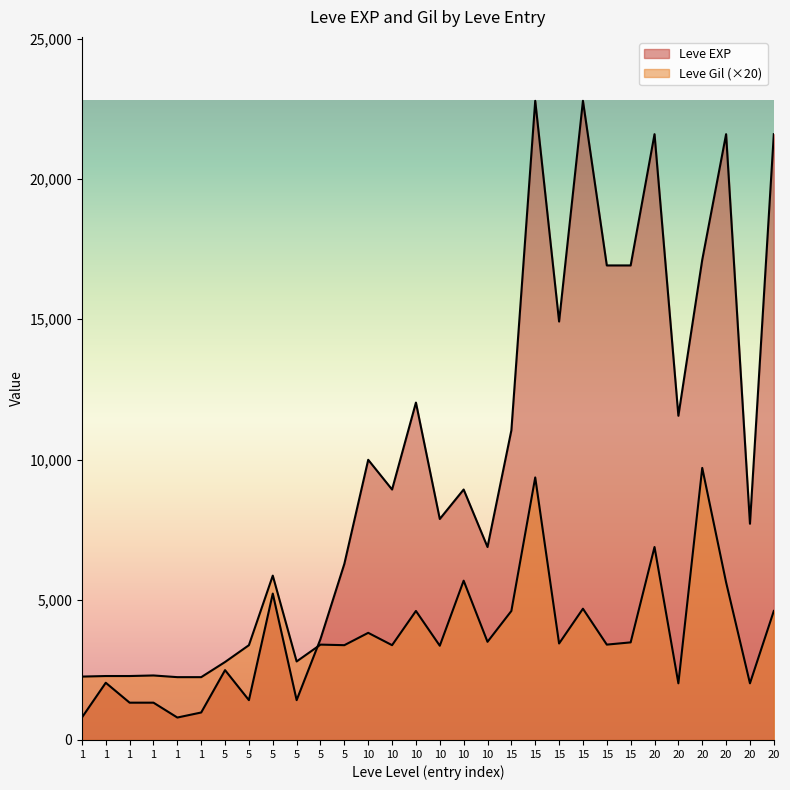

What is the difference between the highest and lowest values at 10?

6170